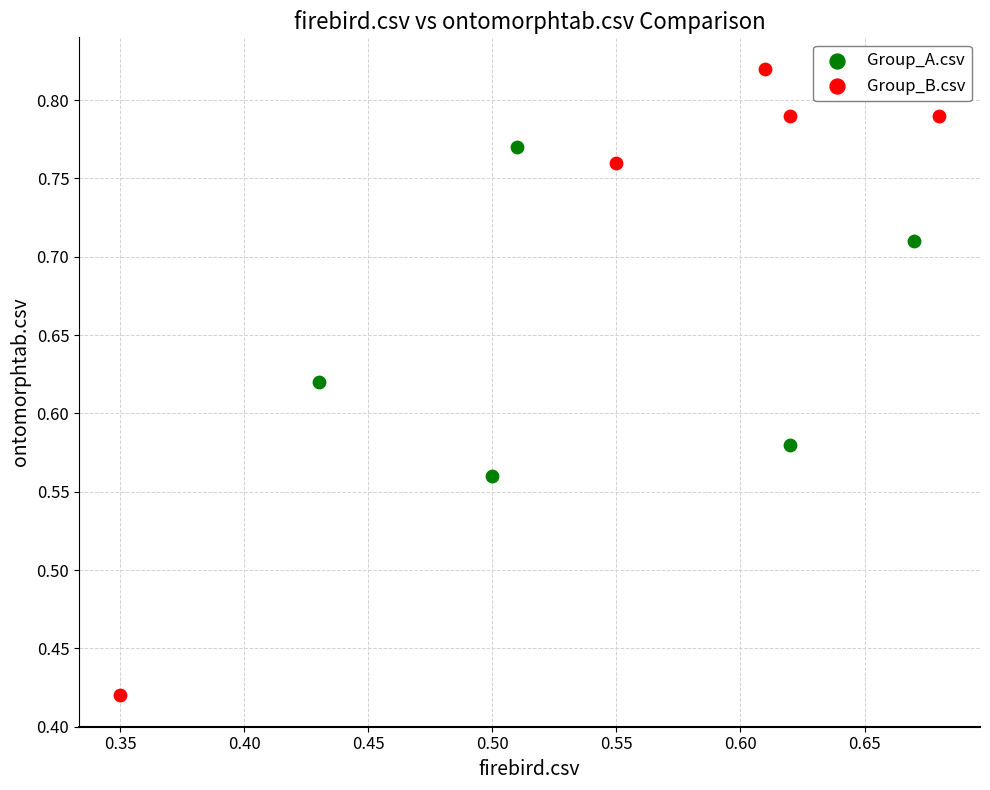

Which series contains the lowest Y value?

Group_B.csv